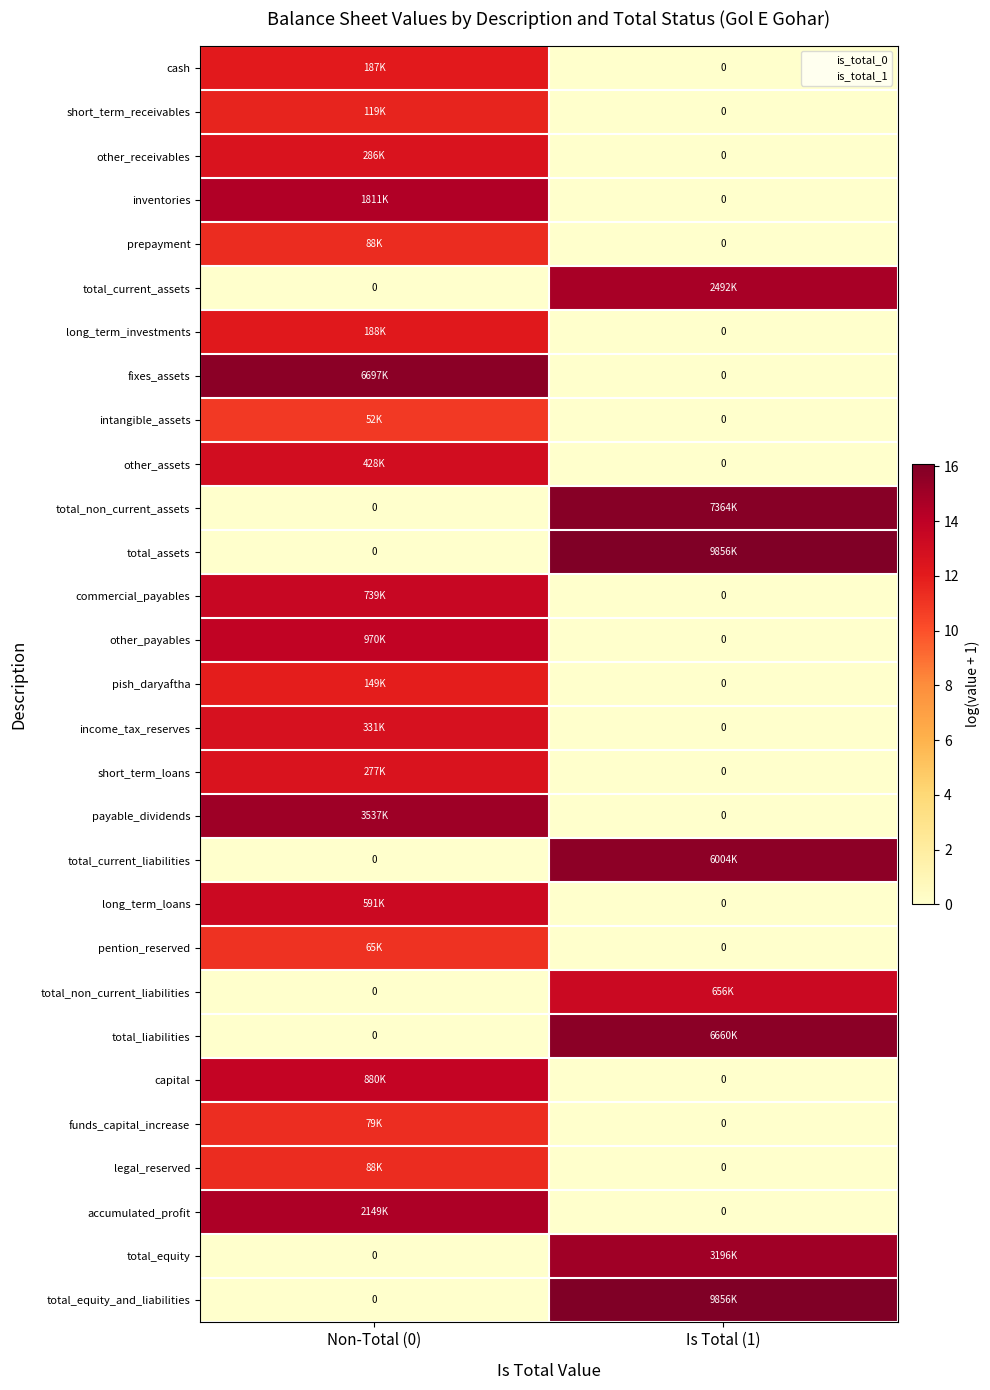

How many values in the total_assets series are below 16?

1